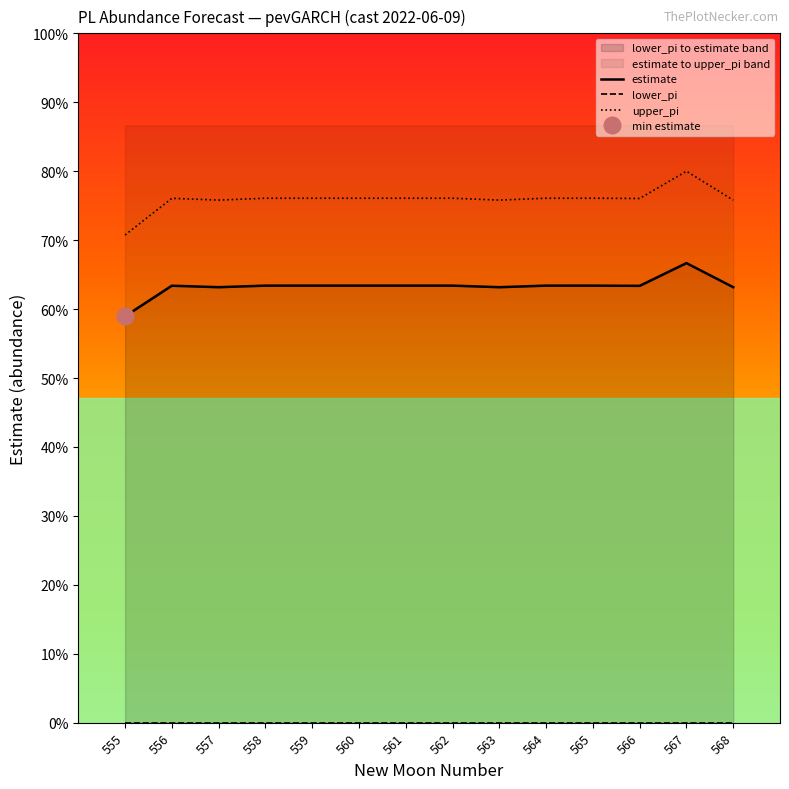

True or false: estimate and lower_pi cross at least once.

False